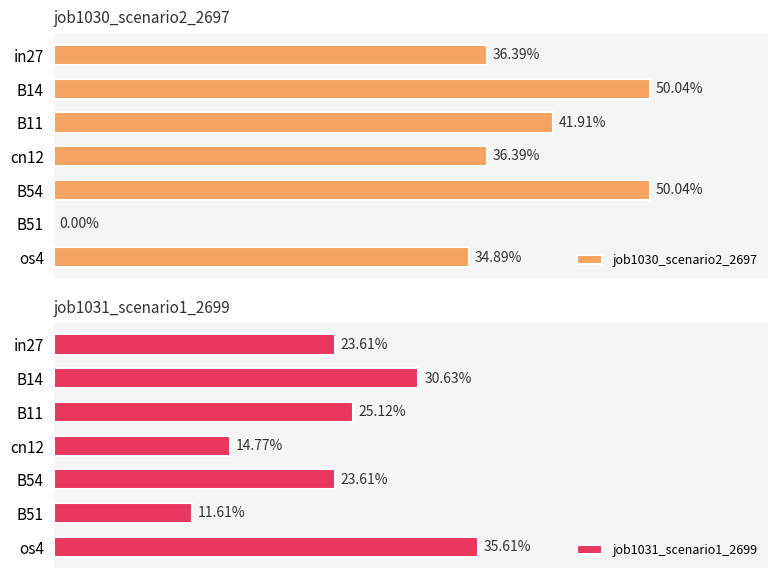

Between cn12 and B54, which series saw the biggest shift?

job1030_scenario2_2697